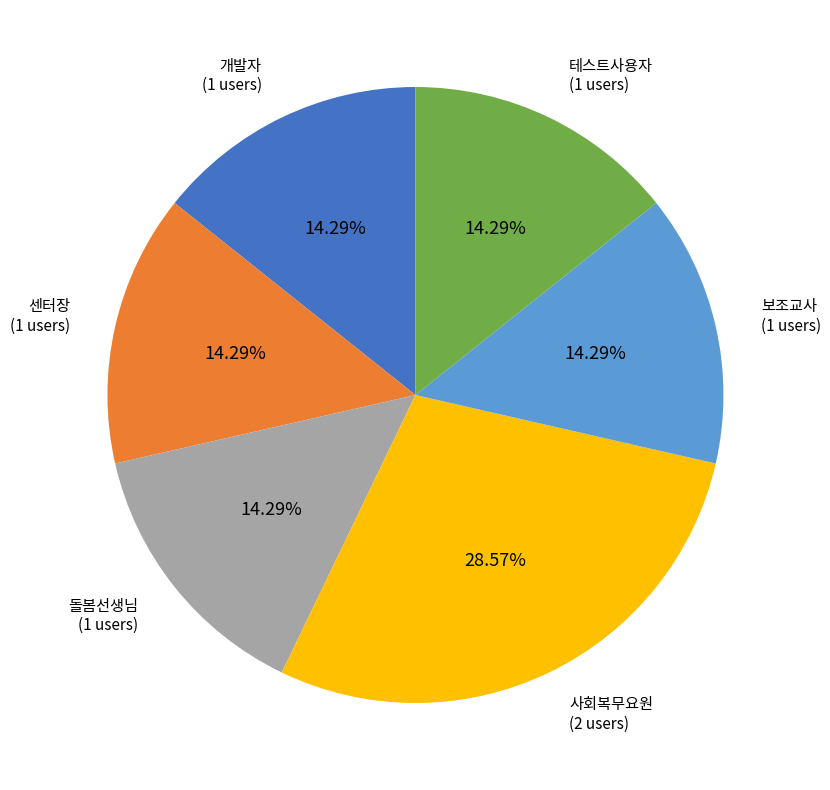

Is there any slice that represents more than half of the pie?

No